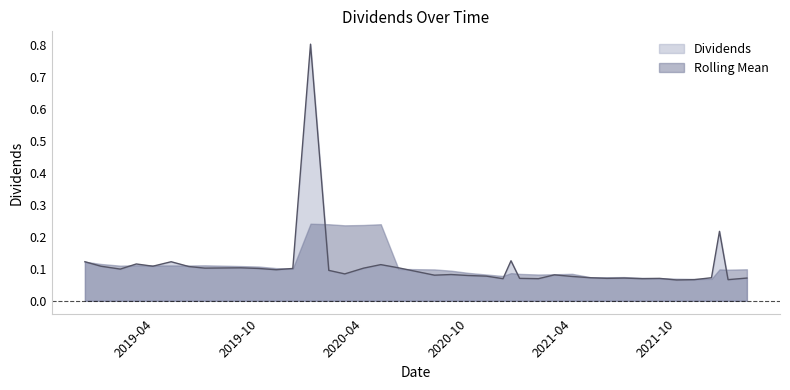

Which category has the highest value across all series?

2019-12-30